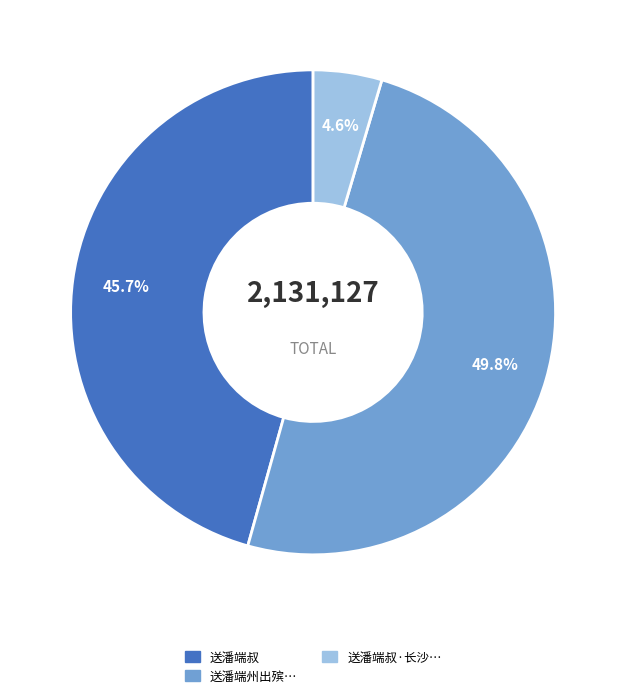

To the nearest percent, what is the average slice percentage?

33%